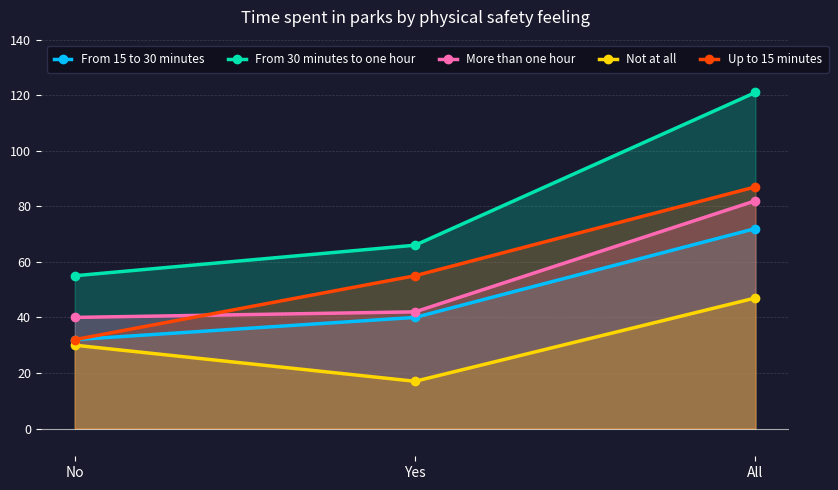

Reading left to right, list all the values displayed in this chart.

From 15 to 30 minutes: No=32	Yes=40	All=72
From 30 minutes to one hour: No=55	Yes=66	All=121
More than one hour: No=40	Yes=42	All=82
Not at all: No=30	Yes=17	All=47
Up to 15 minutes: No=32	Yes=55	All=87